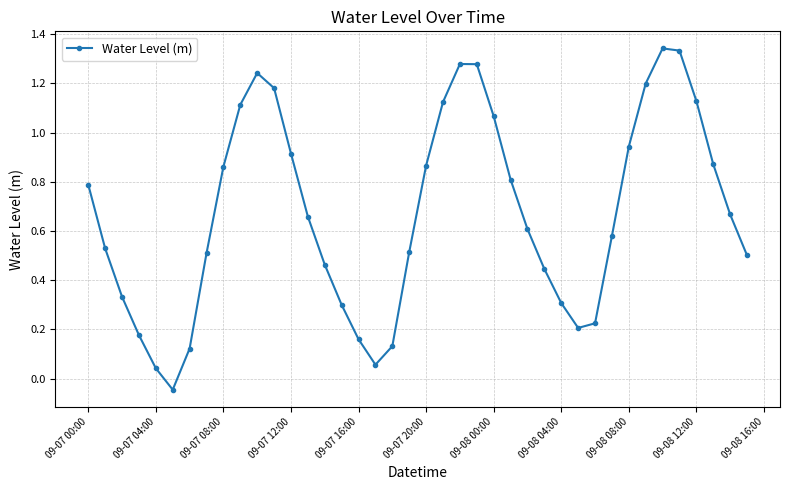

What is the sum of all values?

26.8